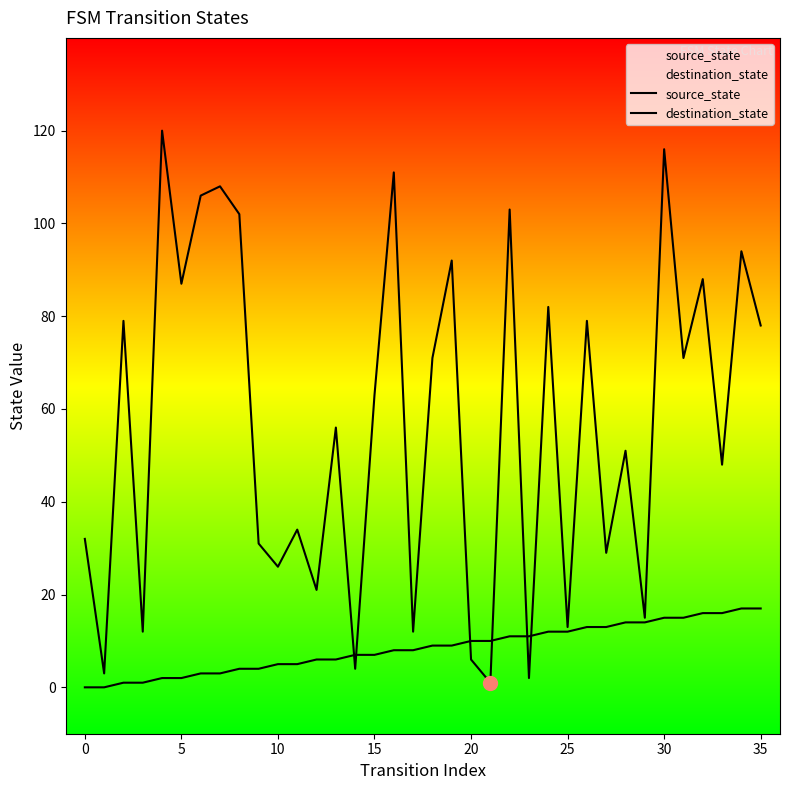

What is the difference between the highest and lowest values at 16?

103